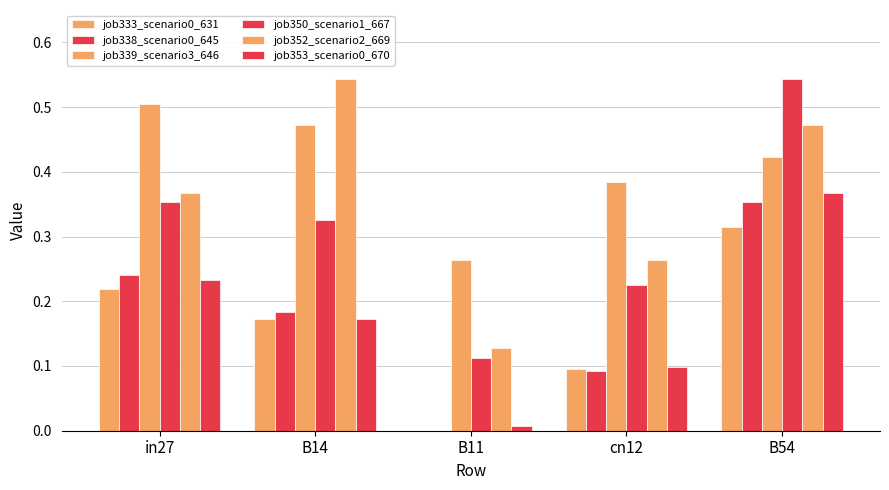

Is the value of job333_scenario0_631 at in27 greater than the value of job338_scenario0_645 at B11?

Yes